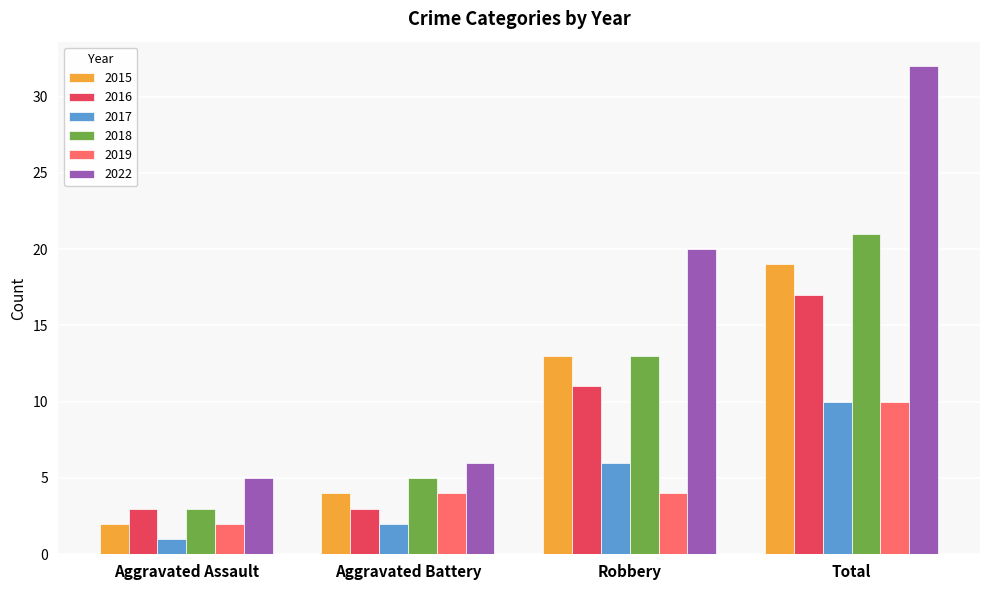

At which category is the sum across all series the highest?

Total